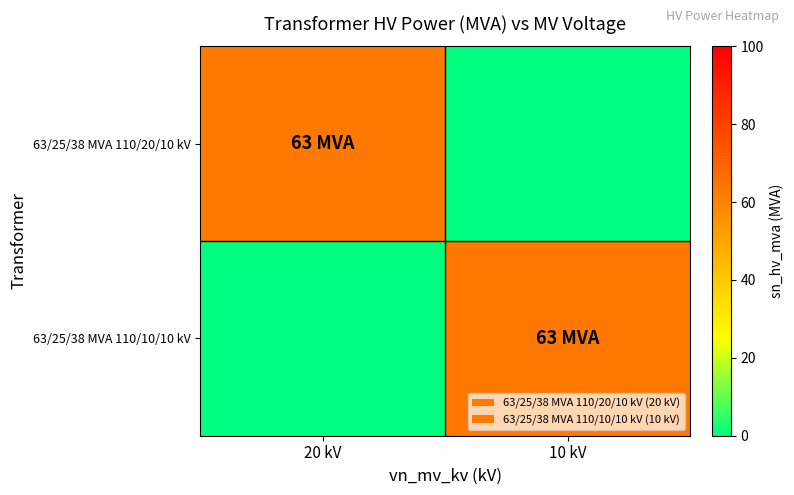

What is the spread (max minus min) of values at 10 kV?

63